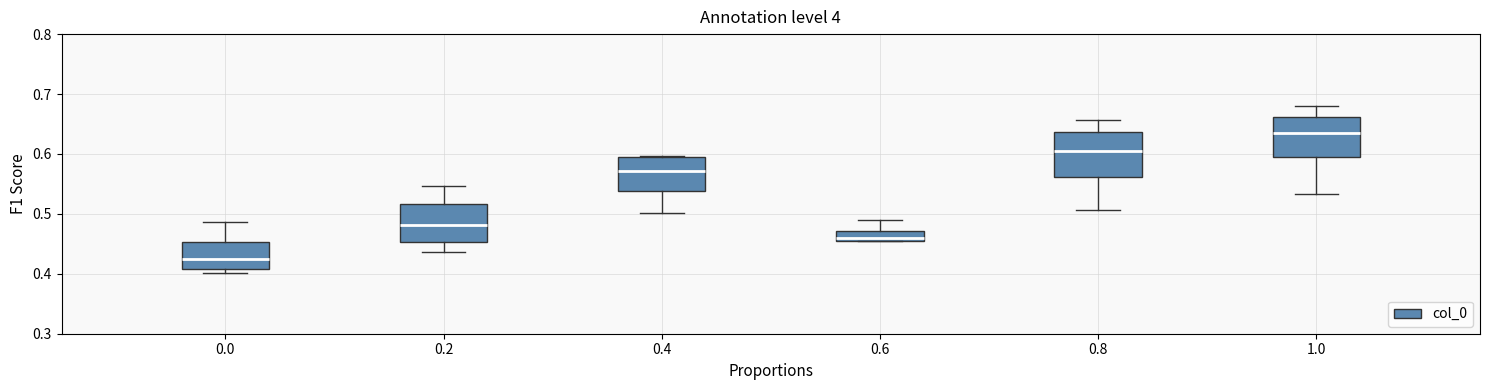

Reading left to right, read every box against the y-axis: the position of its median line, the range the box covers, and the ends of its whiskers. The values are not printed on the chart, so give them approximately, as read against the axis.

0.0: median 0.43, box 0.41 to 0.45, whiskers 0.40 to 0.49
0.2: median 0.48, box 0.45 to 0.52, whiskers 0.44 to 0.55
0.4: median 0.57, box 0.54 to 0.60, whiskers 0.50 to 0.60
0.6: median 0.46 (just above the box's lower edge), box 0.46 to 0.47, whiskers 0.45 to 0.49
0.8: median 0.61, box 0.56 to 0.64, whiskers 0.51 to 0.66
1.0: median 0.63, box 0.59 to 0.66, whiskers 0.53 to 0.68